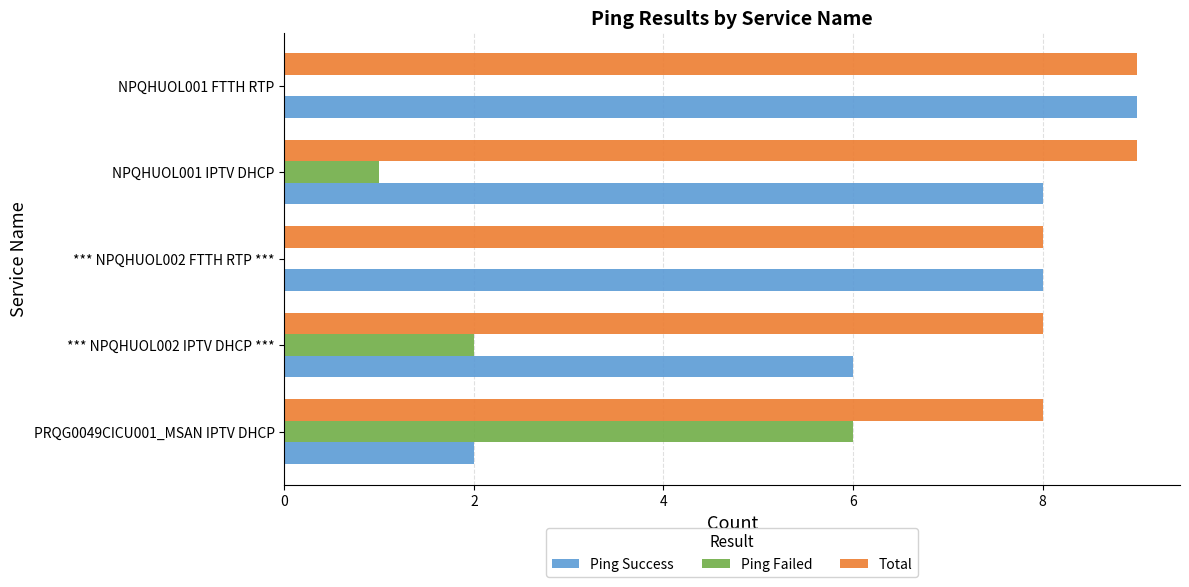

Which series has the largest total across all categories?

Total